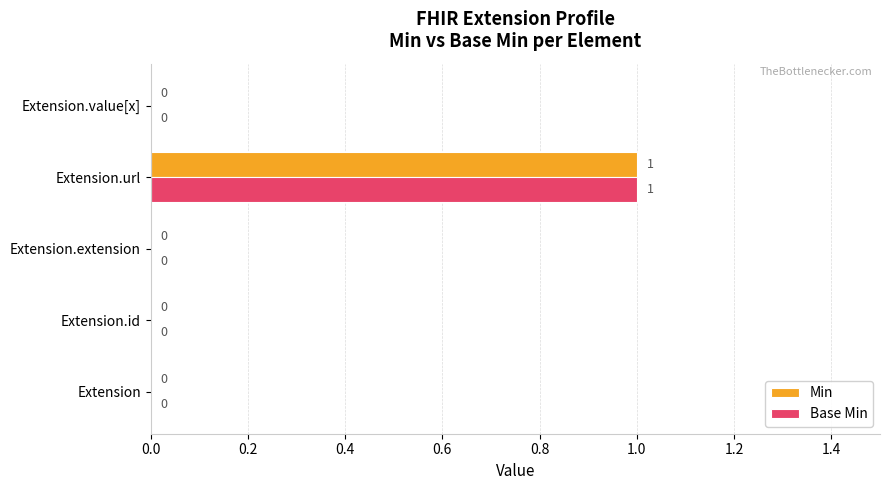

Which category has the highest value across all series?

Extension.url